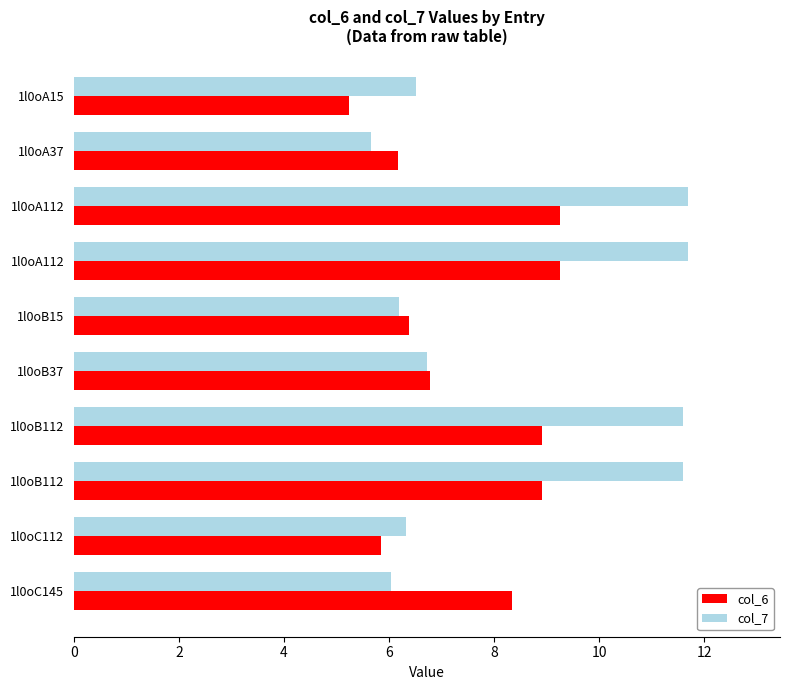

How many series are shown in this chart?

2